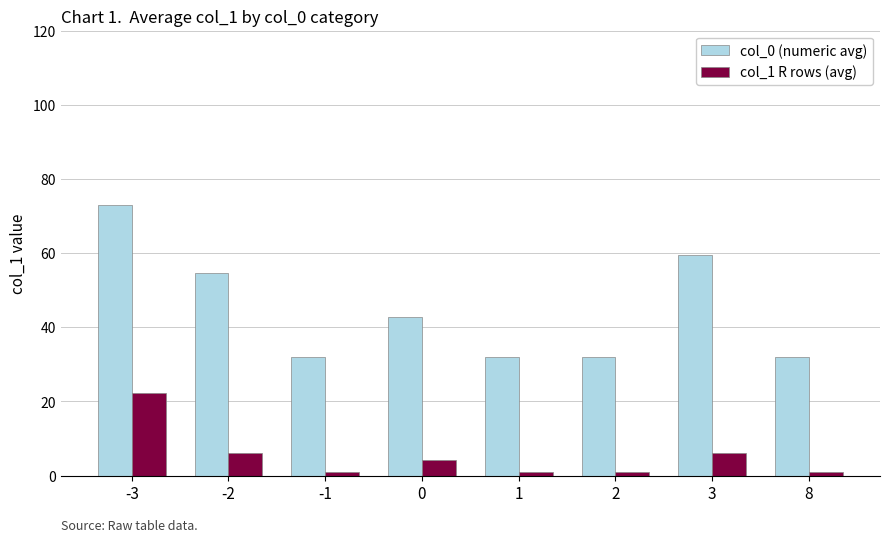

What is the greatest value displayed?

73.0